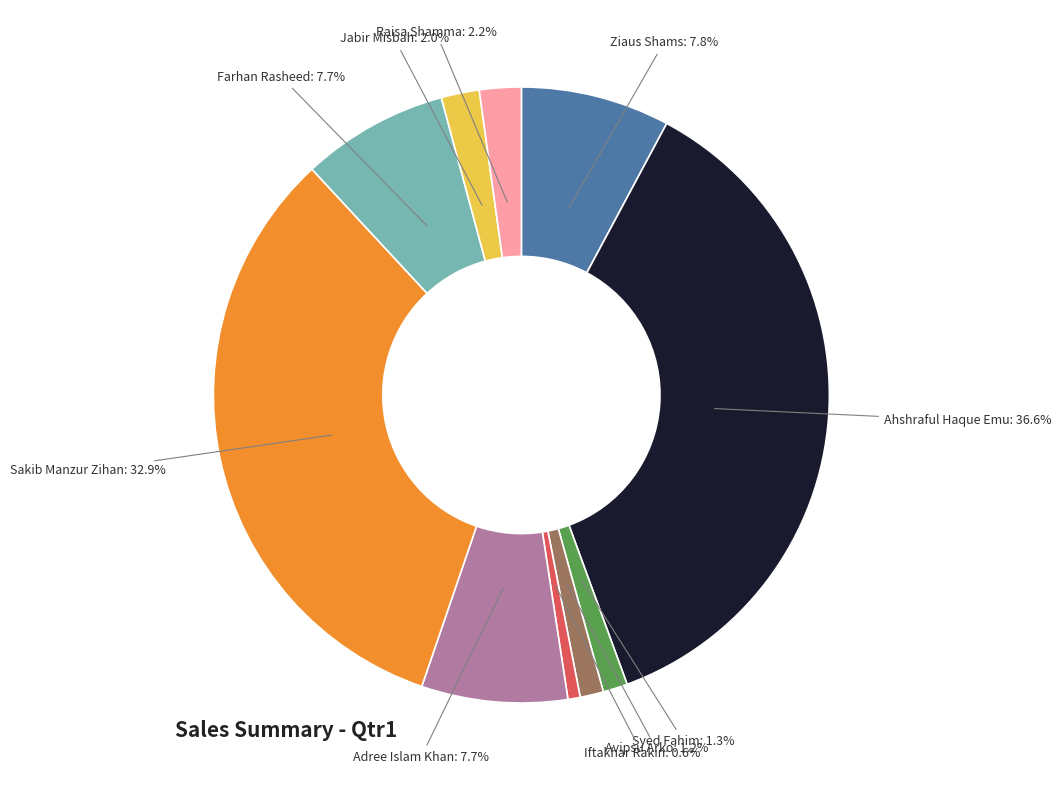

How many segments does this pie chart have?

10